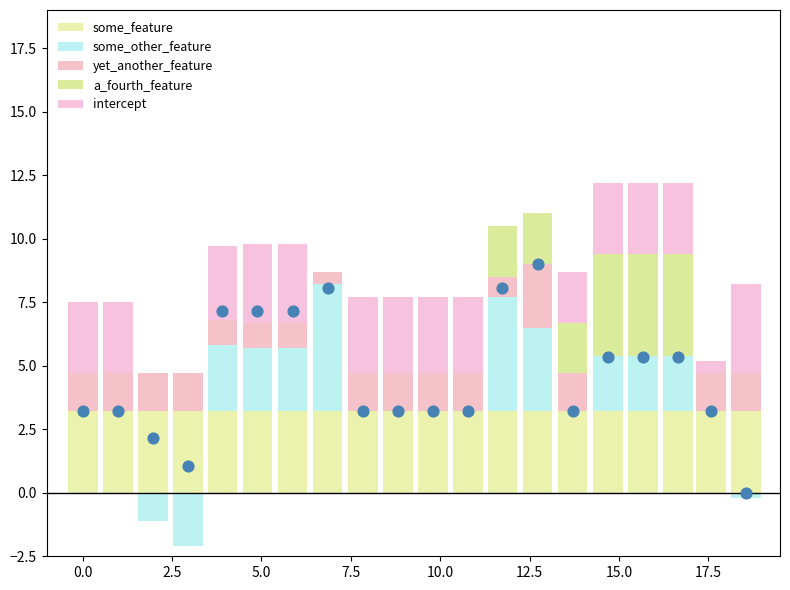

What are all the series names shown in the legend?

some_feature, some_other_feature, yet_another_feature, a_fourth_feature, intercept